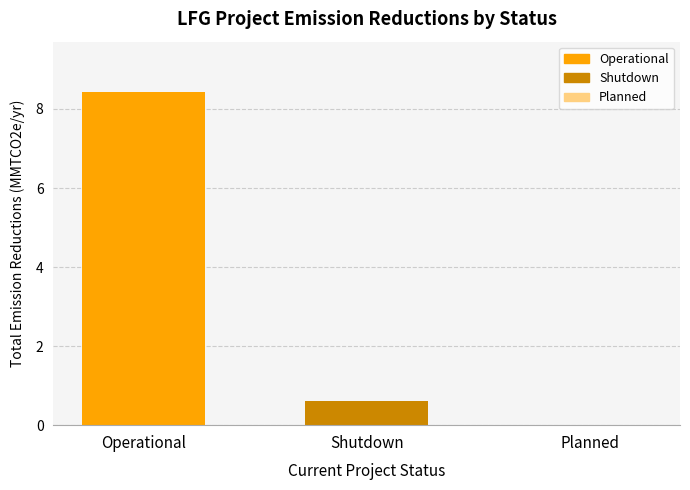

Which has a higher value, Planned or Shutdown?

Shutdown